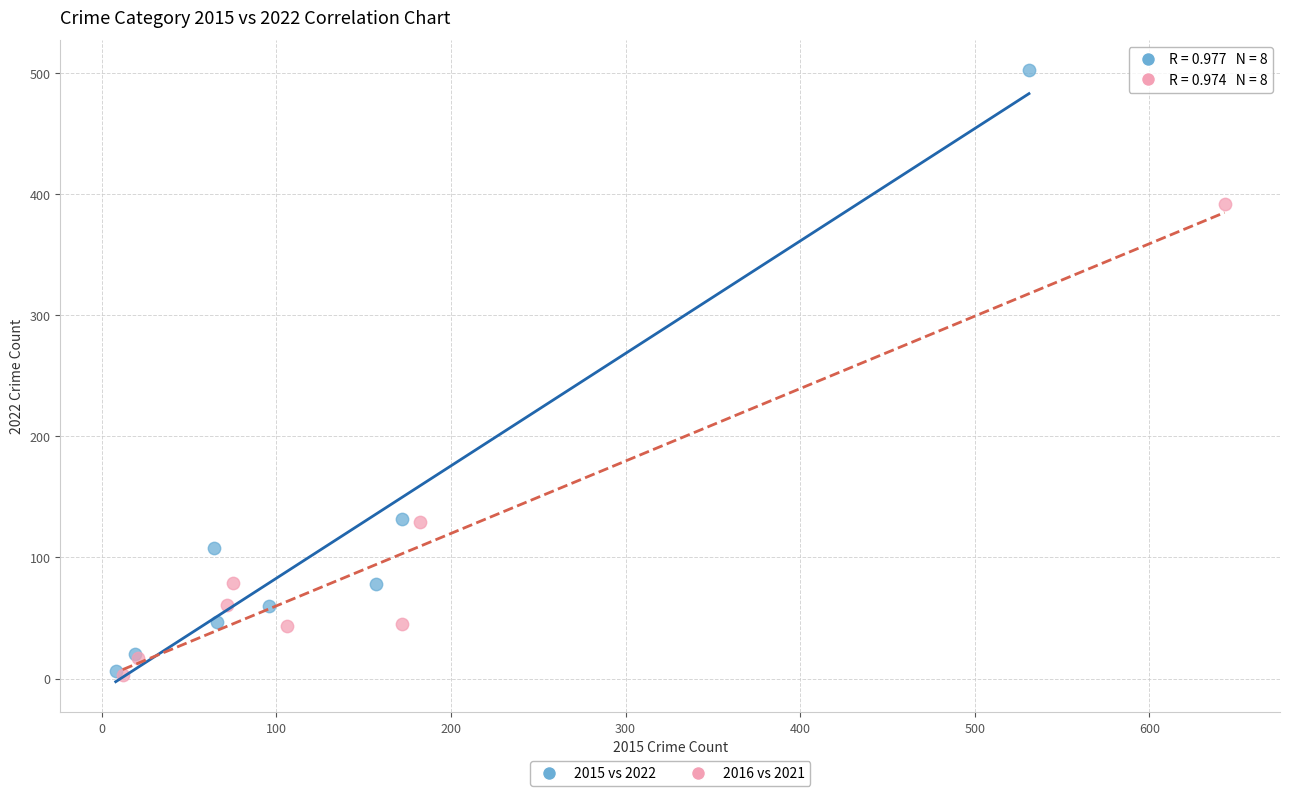

Which series contains the highest Y value?

2015 vs 2022